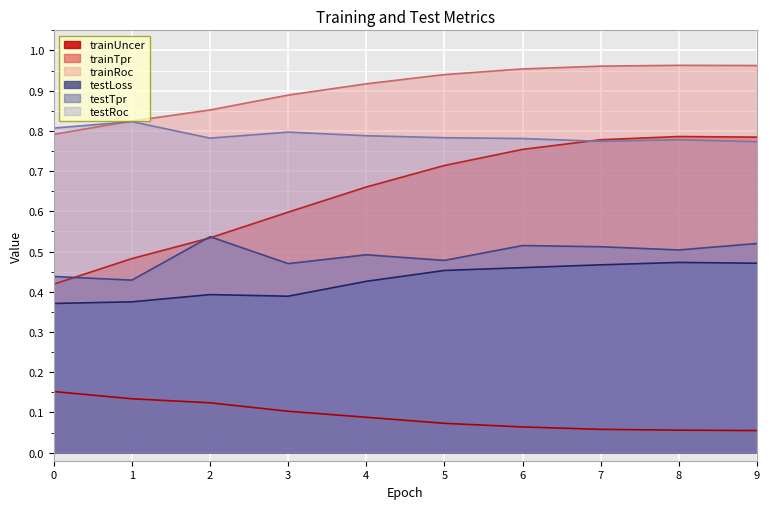

Which series has the largest range (max minus min)?

trainTpr